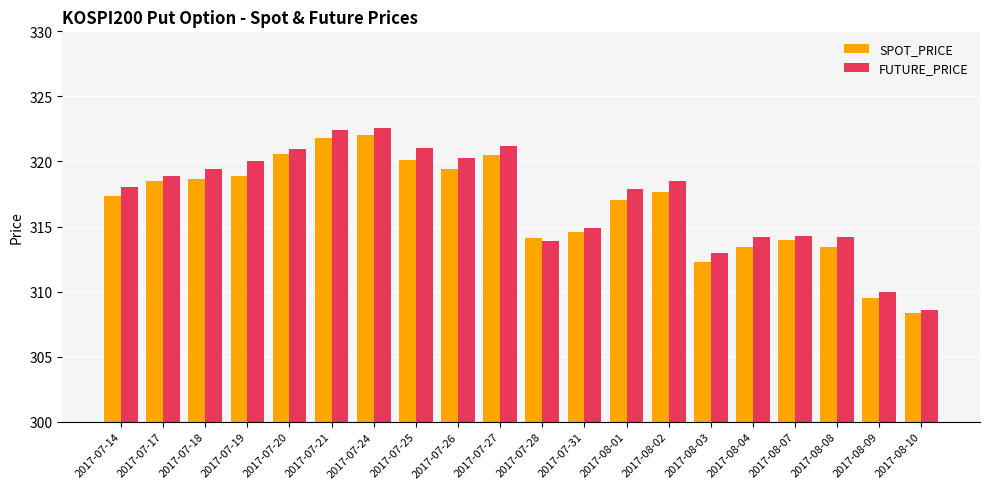

What is the highest value of the SPOT_PRICE series?

322.0